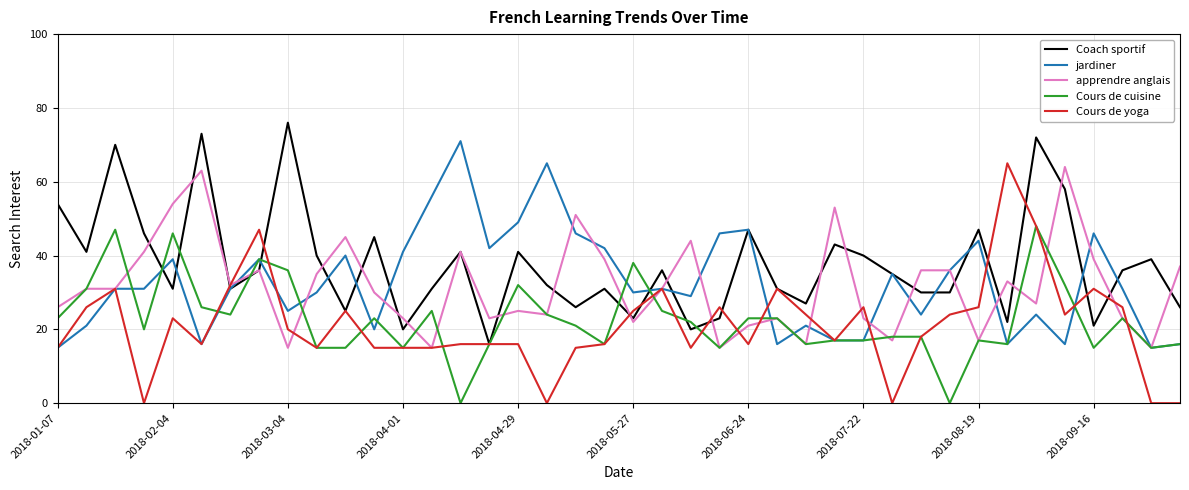

How many lines are shown in the chart?

5